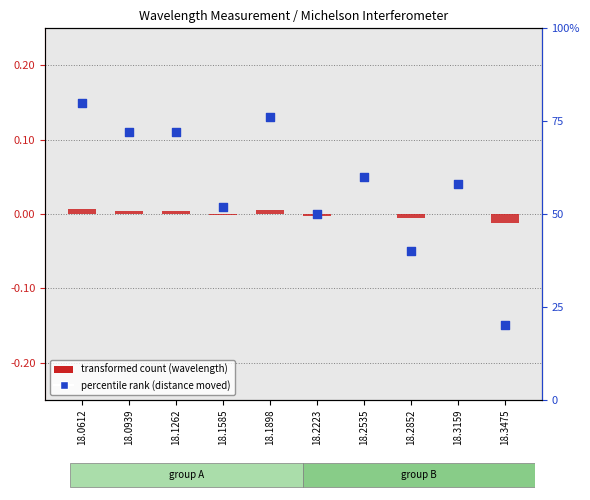

Which series contains the lowest Y value?

distance moved (mm)